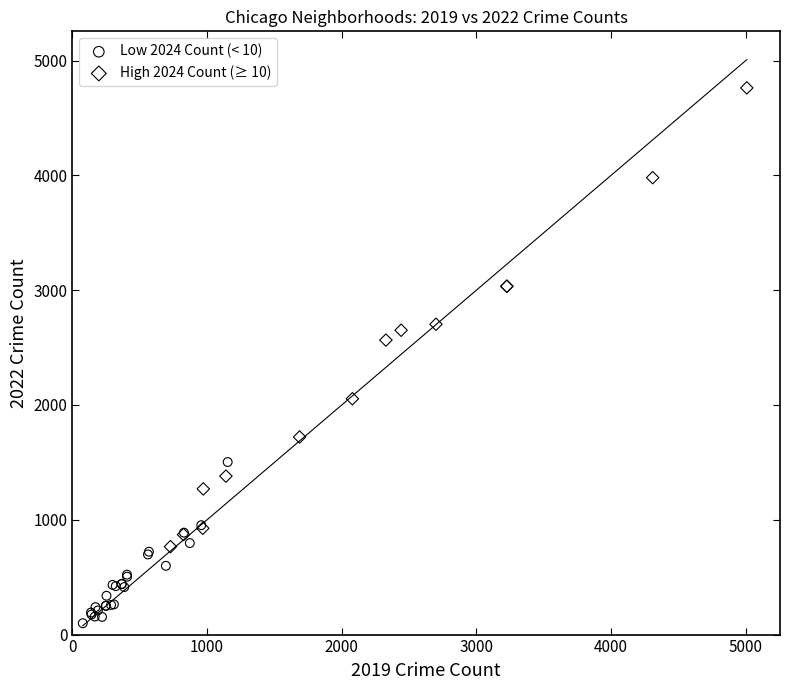

Which series reaches the maximum Y coordinate?

High 2024 Count (≥ 10)